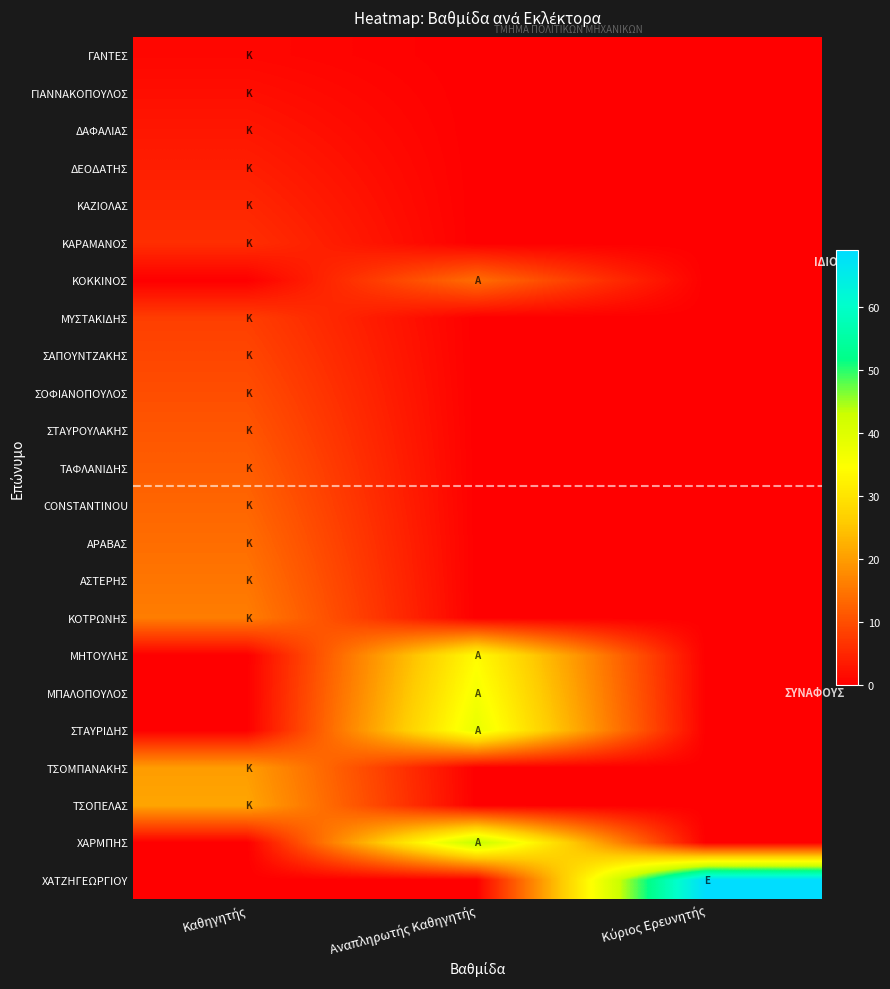

Reading right to left, extract all data points from this chart.

ΓΑΝΤΕΣ: Κύριος Ερευνητής=0	Αναπληρωτής Καθηγητής=0	Καθηγητής=1
ΓΙΑΝΝΑΚΟΠΟΥΛΟΣ: Κύριος Ερευνητής=0	Αναπληρωτής Καθηγητής=0	Καθηγητής=2
ΔΑΦΑΛΙΑΣ: Κύριος Ερευνητής=0	Αναπληρωτής Καθηγητής=0	Καθηγητής=3
ΔΕΟΔΑΤΗΣ: Κύριος Ερευνητής=0	Αναπληρωτής Καθηγητής=0	Καθηγητής=4
ΚΑΖΙΟΛΑΣ: Κύριος Ερευνητής=0	Αναπληρωτής Καθηγητής=0	Καθηγητής=5
ΚΑΡΑΜΑΝΟΣ: Κύριος Ερευνητής=0	Αναπληρωτής Καθηγητής=0	Καθηγητής=6
ΚΟΚΚΙΝΟΣ: Κύριος Ερευνητής=0	Αναπληρωτής Καθηγητής=14	Καθηγητής=0
ΜΥΣΤΑΚΙΔΗΣ: Κύριος Ερευνητής=0	Αναπληρωτής Καθηγητής=0	Καθηγητής=8
ΣΑΠΟΥΝΤΖΑΚΗΣ: Κύριος Ερευνητής=0	Αναπληρωτής Καθηγητής=0	Καθηγητής=9
ΣΟΦΙΑΝΟΠΟΥΛΟΣ: Κύριος Ερευνητής=0	Αναπληρωτής Καθηγητής=0	Καθηγητής=10
ΣΤΑΥΡΟΥΛΑΚΗΣ: Κύριος Ερευνητής=0	Αναπληρωτής Καθηγητής=0	Καθηγητής=11
ΤΑΦΛΑΝΙΔΗΣ: Κύριος Ερευνητής=0	Αναπληρωτής Καθηγητής=0	Καθηγητής=12
CONSTANTINOU: Κύριος Ερευνητής=0	Αναπληρωτής Καθηγητής=0	Καθηγητής=13
ΑΡΑΒΑΣ: Κύριος Ερευνητής=0	Αναπληρωτής Καθηγητής=0	Καθηγητής=14
ΑΣΤΕΡΗΣ: Κύριος Ερευνητής=0	Αναπληρωτής Καθηγητής=0	Καθηγητής=15
ΚΟΤΡΩΝΗΣ: Κύριος Ερευνητής=0	Αναπληρωτής Καθηγητής=0	Καθηγητής=16
ΜΗΤΟΥΛΗΣ: Κύριος Ερευνητής=0	Αναπληρωτής Καθηγητής=34	Καθηγητής=0
ΜΠΑΛΟΠΟΥΛΟΣ: Κύριος Ερευνητής=0	Αναπληρωτής Καθηγητής=36	Καθηγητής=0
ΣΤΑΥΡΙΔΗΣ: Κύριος Ερευνητής=0	Αναπληρωτής Καθηγητής=38	Καθηγητής=0
ΤΣΟΜΠΑΝΑΚΗΣ: Κύριος Ερευνητής=0	Αναπληρωτής Καθηγητής=0	Καθηγητής=20
ΤΣΟΠΕΛΑΣ: Κύριος Ερευνητής=0	Αναπληρωτής Καθηγητής=0	Καθηγητής=21
ΧΑΡΜΠΗΣ: Κύριος Ερευνητής=0	Αναπληρωτής Καθηγητής=44	Καθηγητής=0
ΧΑΤΖΗΓΕΩΡΓΙΟΥ: Κύριος Ερευνητής=69	Αναπληρωτής Καθηγητής=0	Καθηγητής=0